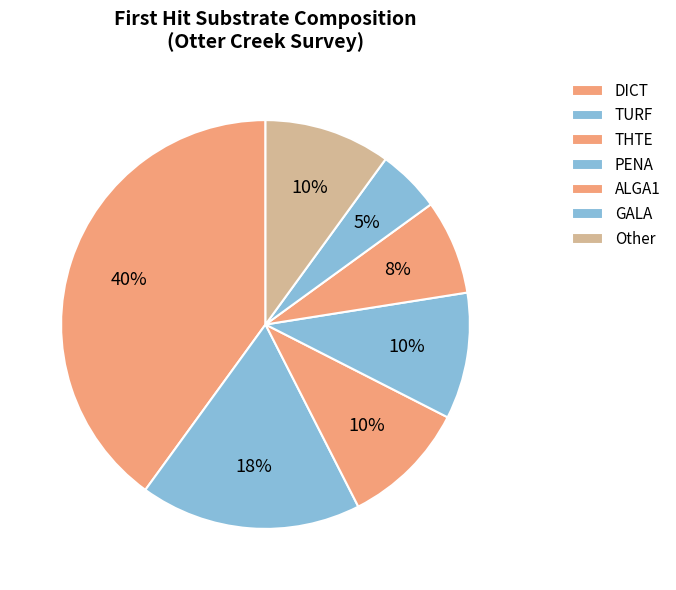

True or false: DICT accounts for 28% of the total.

False